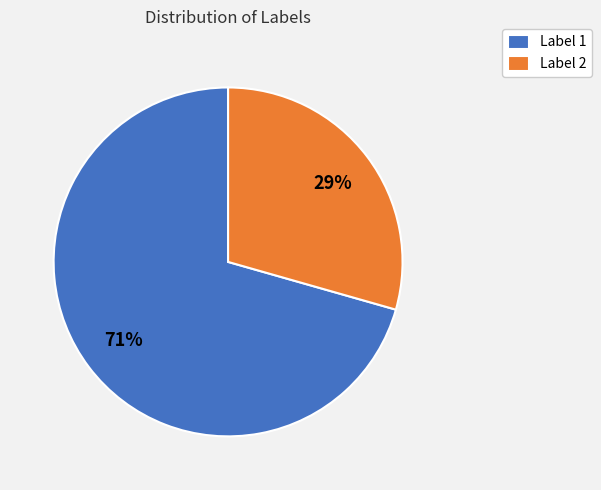

To the nearest percent, what percentage of the pie is Label 2?

29%